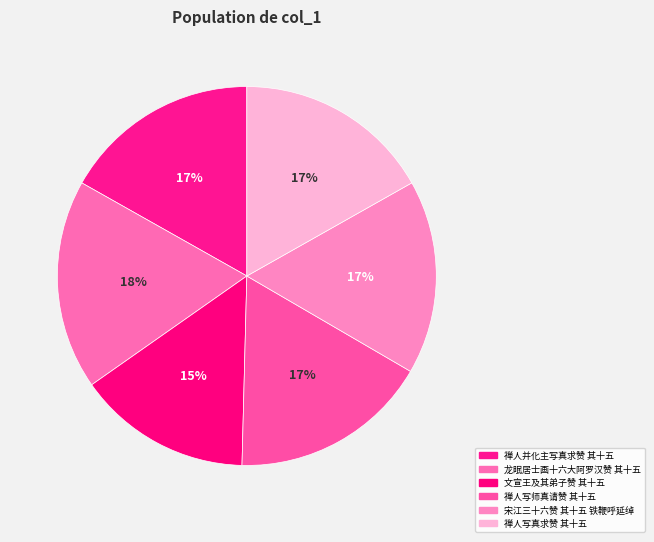

To the nearest percent, what is the average slice percentage?

17%